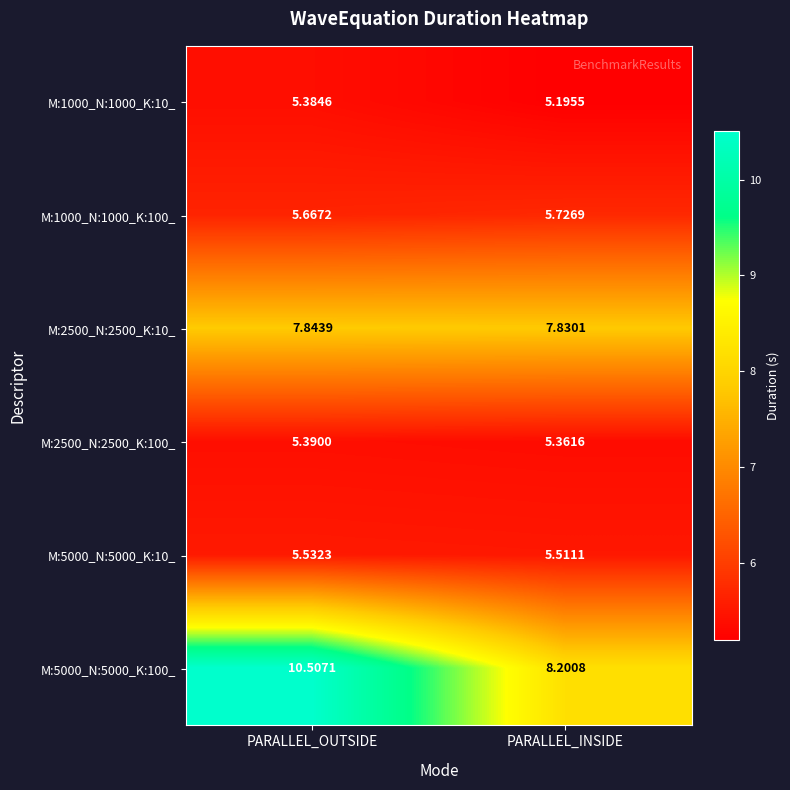

Where is M:2500_N:2500_K:10_ nearest to the value 7?

PARALLEL_INSIDE